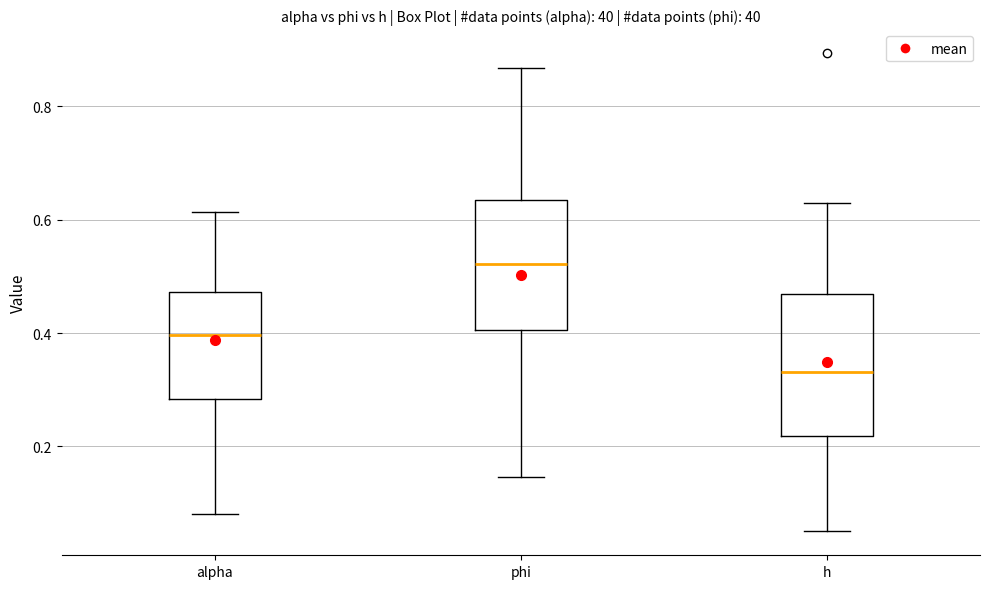

Which box's median line is the lowest?

h